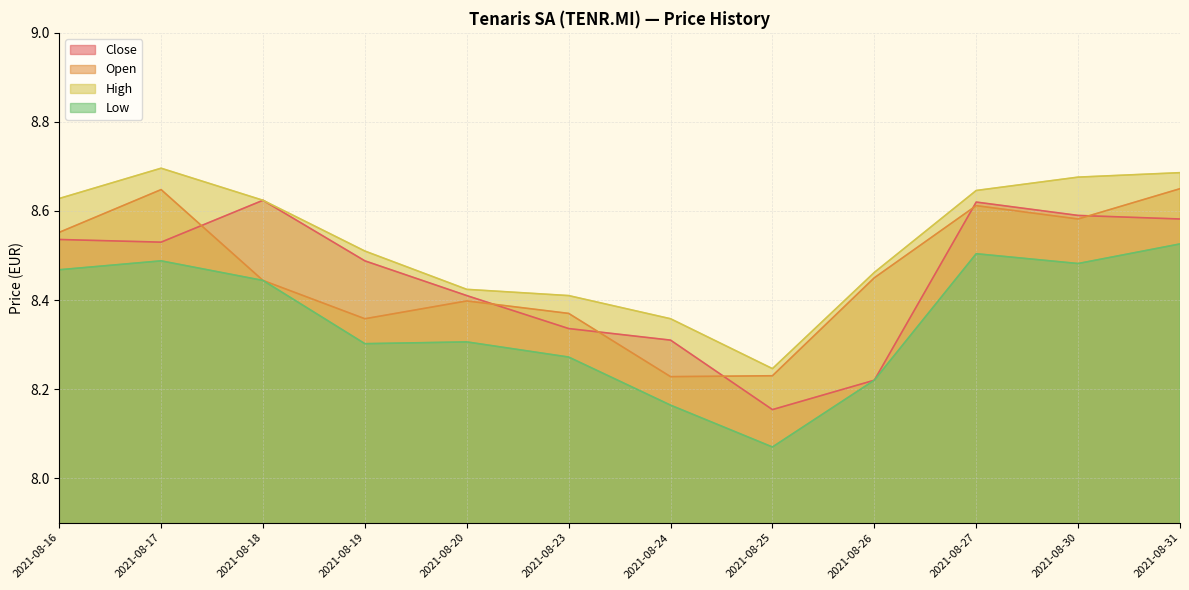

How many lines are shown in the chart?

4